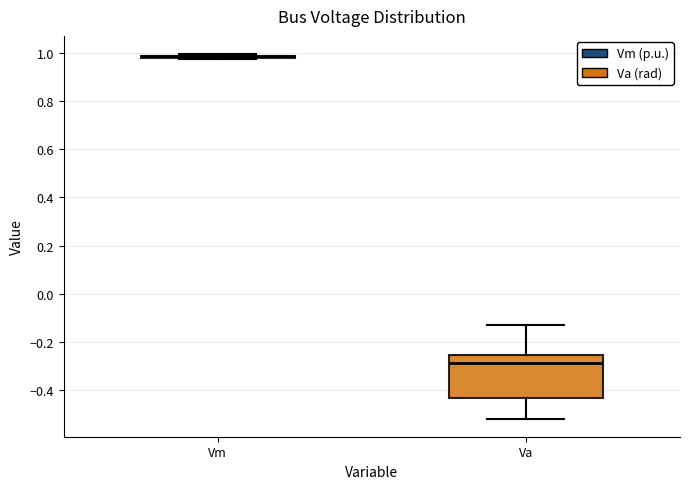

Reading left to right, transcribe this box plot: for each box, give where its median line is, the range the box spans, and where its two whiskers end, as read against the y-axis. The values are not printed on the chart, so give them approximately, as read against the axis.

Vm: box collapsed to a line at 0.98, whiskers 0.98 to 1.00
Va: median -0.28, box -0.44 to -0.26, whiskers -0.52 to -0.12